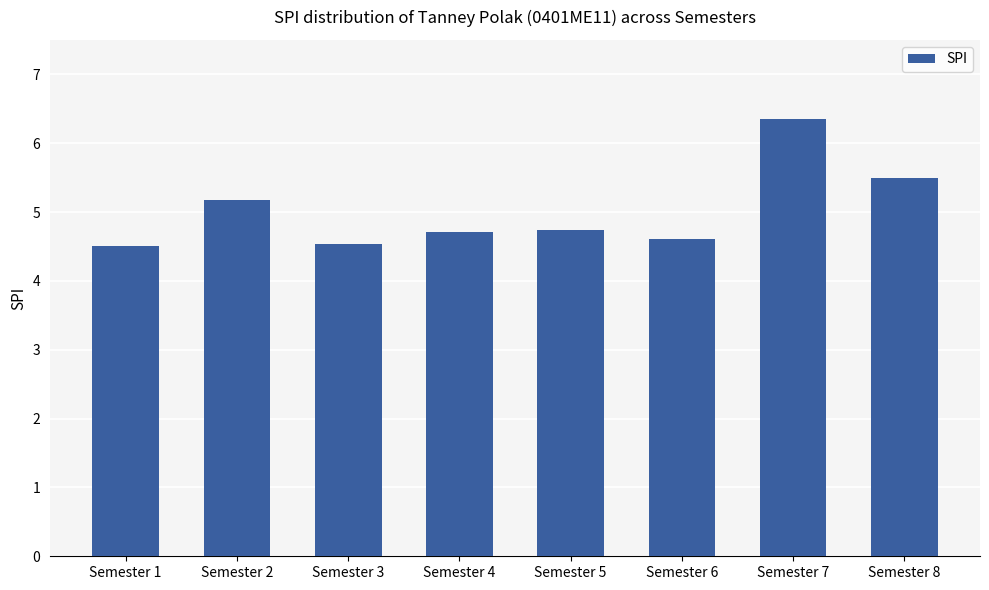

What is the smallest value displayed?

4.5